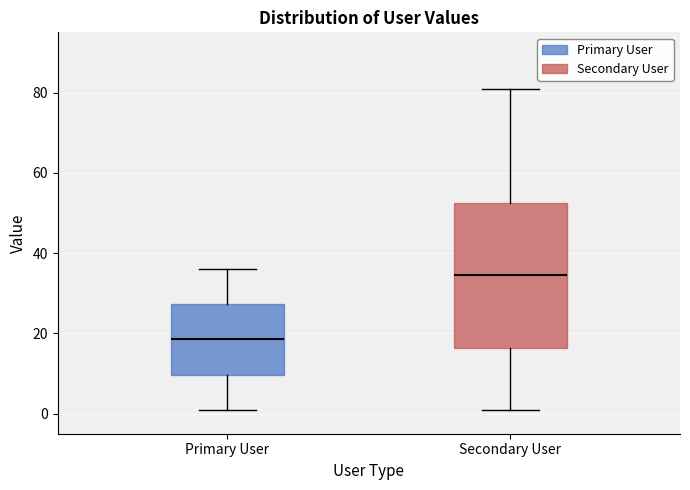

Reading left to right, read every box against the y-axis: the position of its median line, the range the box covers, and the ends of its whiskers. The values are not printed on the chart, so give them approximately, as read against the axis.

Primary User: median 18, box 10 to 28, whiskers 2 to 36
Secondary User: median 34, box 16 to 52, whiskers 2 to 82